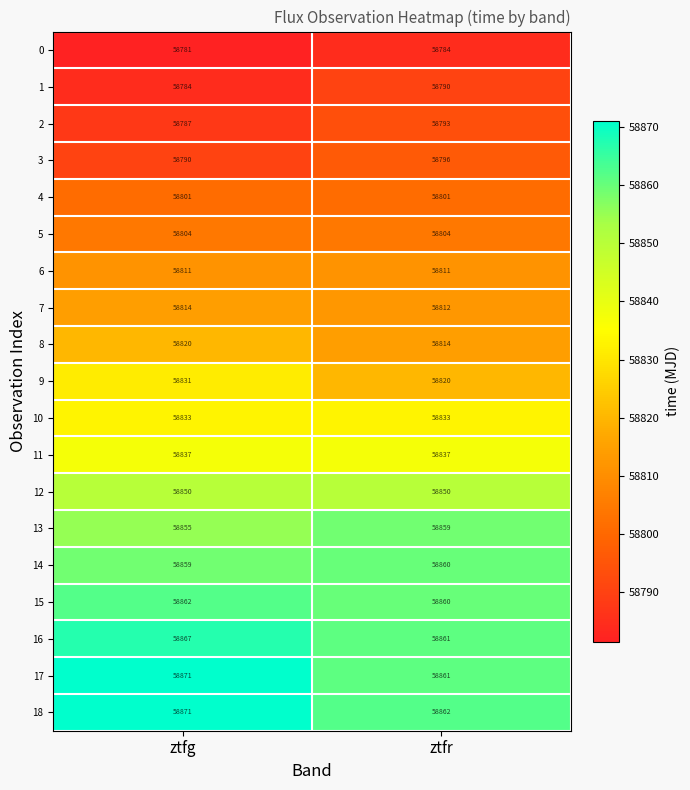

Which category has the highest value across all series?

ztfg